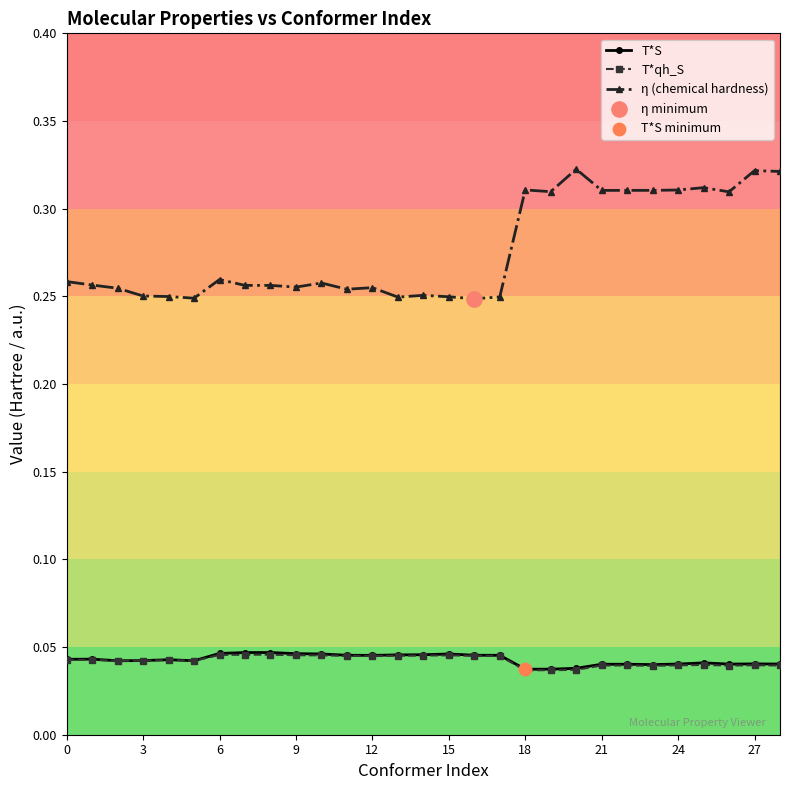

True or false: η (chemical hardness) and T*qh_S intersect in this chart.

False